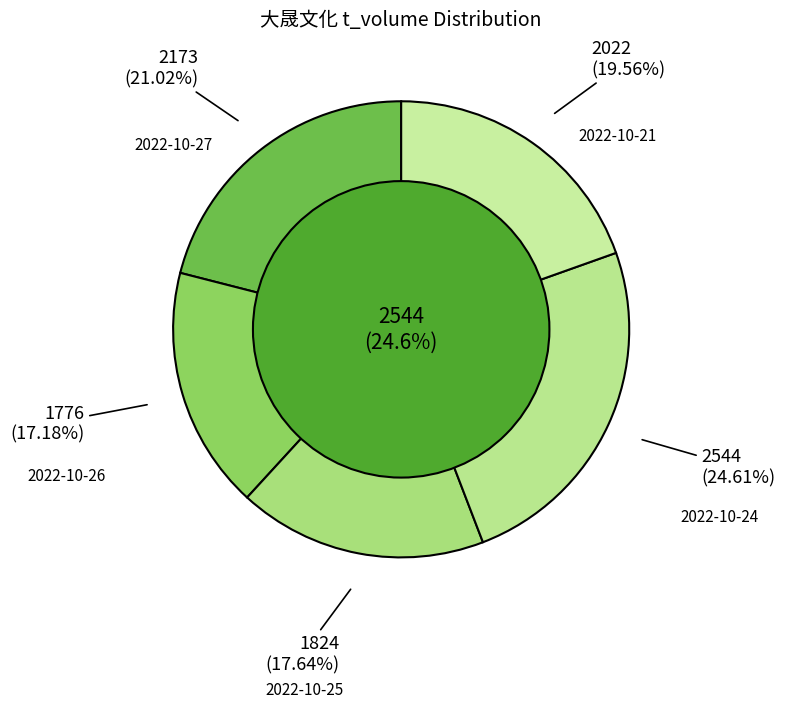

What percentage do 2022-10-24 and 2022-10-27 together represent?

45.6%